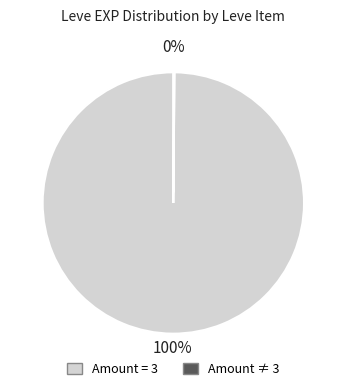

Is there a majority slice in this chart?

Yes